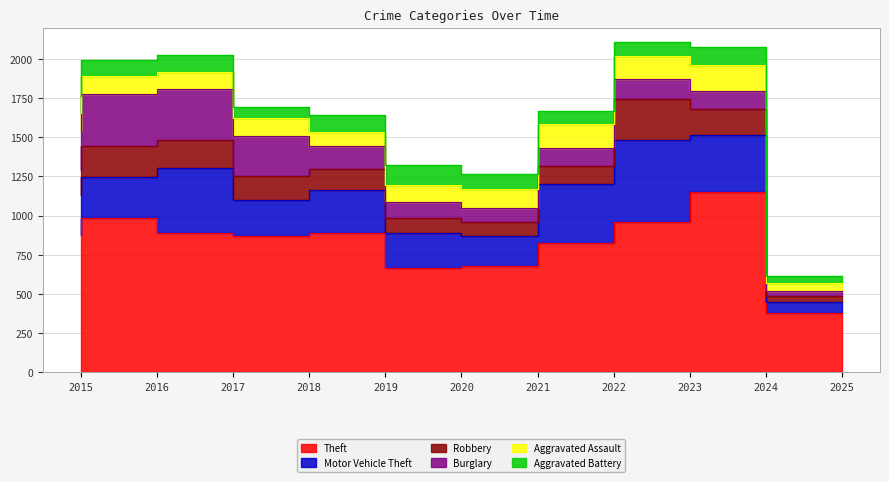

Reading left to right, list all the values displayed in this chart.

Theft: 874	984	892	868	891	666	678	827	961	1152	381
Motor Vehicle Theft: 261	265	411	231	273	221	193	376	523	365	71
Robbery: 154	194	178	155	135	97	91	111	259	165	35
Burglary: 254	333	329	257	143	100	90	116	130	112	35
Aggravated Assault: 110	118	105	115	92	113	115	154	145	166	47
Aggravated Battery: 108	102	108	67	108	125	100	81	92	119	43